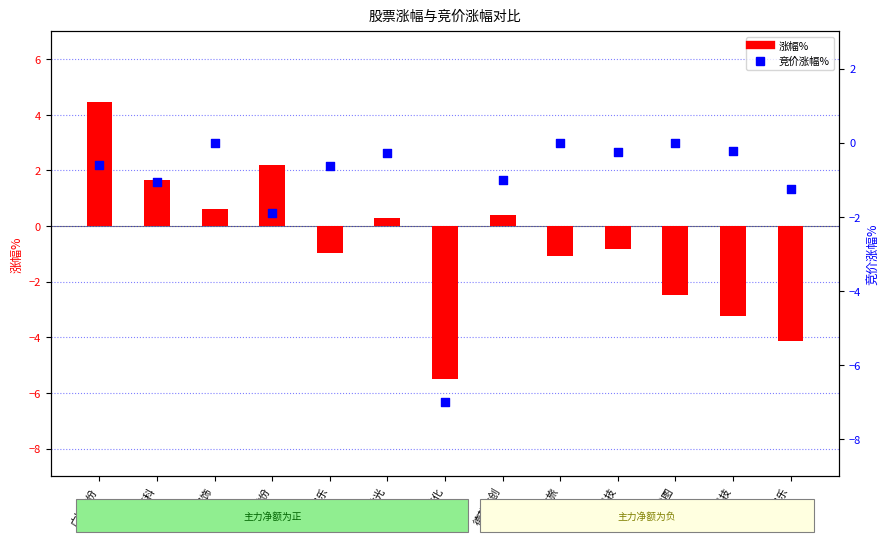

At how many categories does at least one series exceed -5?

12